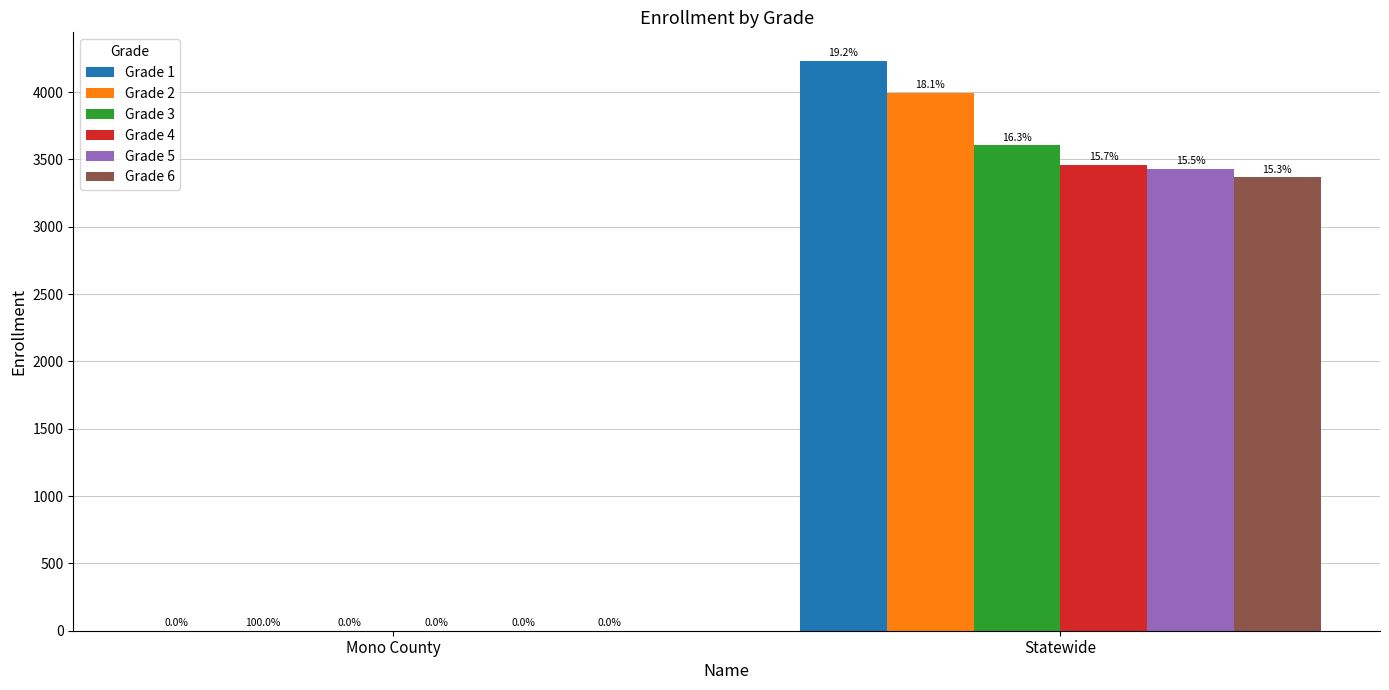

How many groups of bars are there?

2